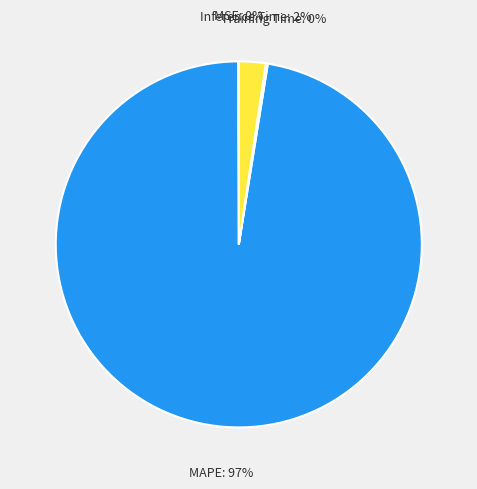

Is there any slice that represents more than half of the pie?

Yes